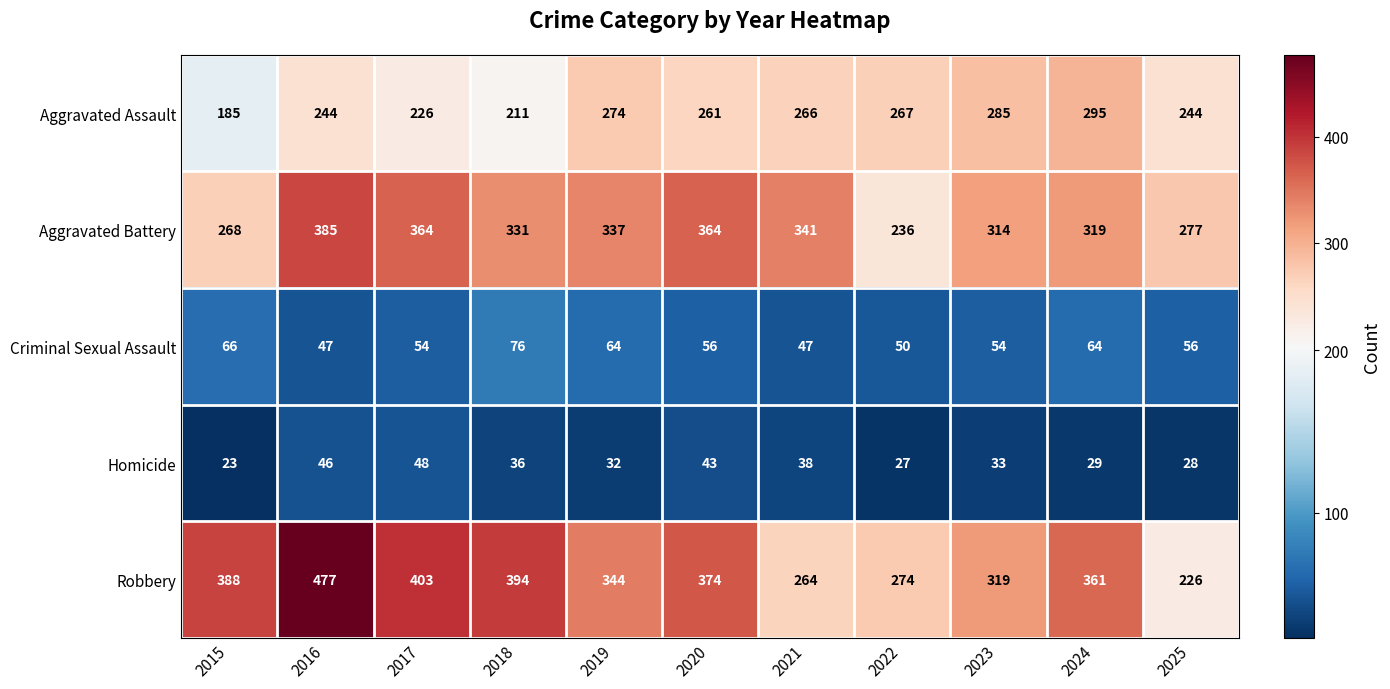

At how many categories does at least one series exceed 315?

9